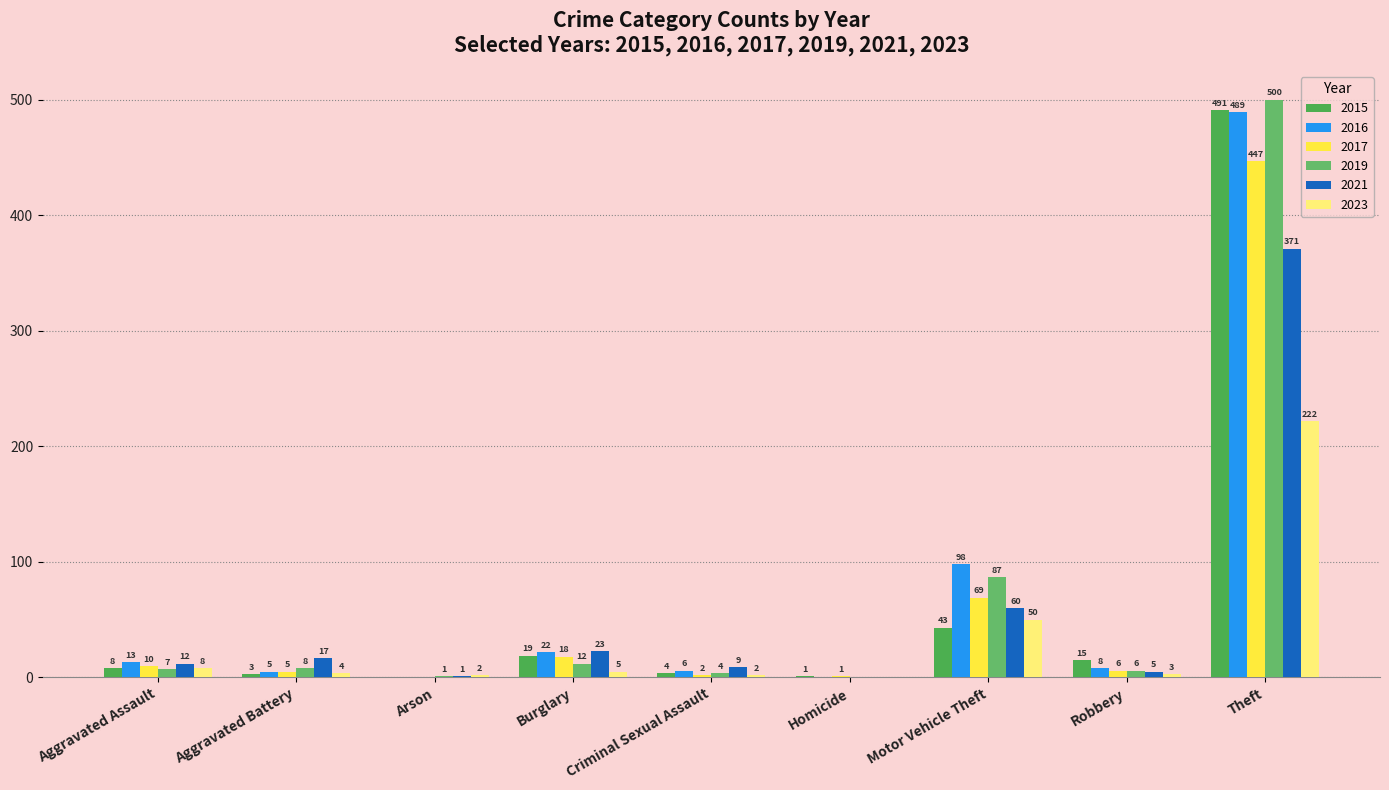

At which category does the chart reach its peak across all series?

Theft